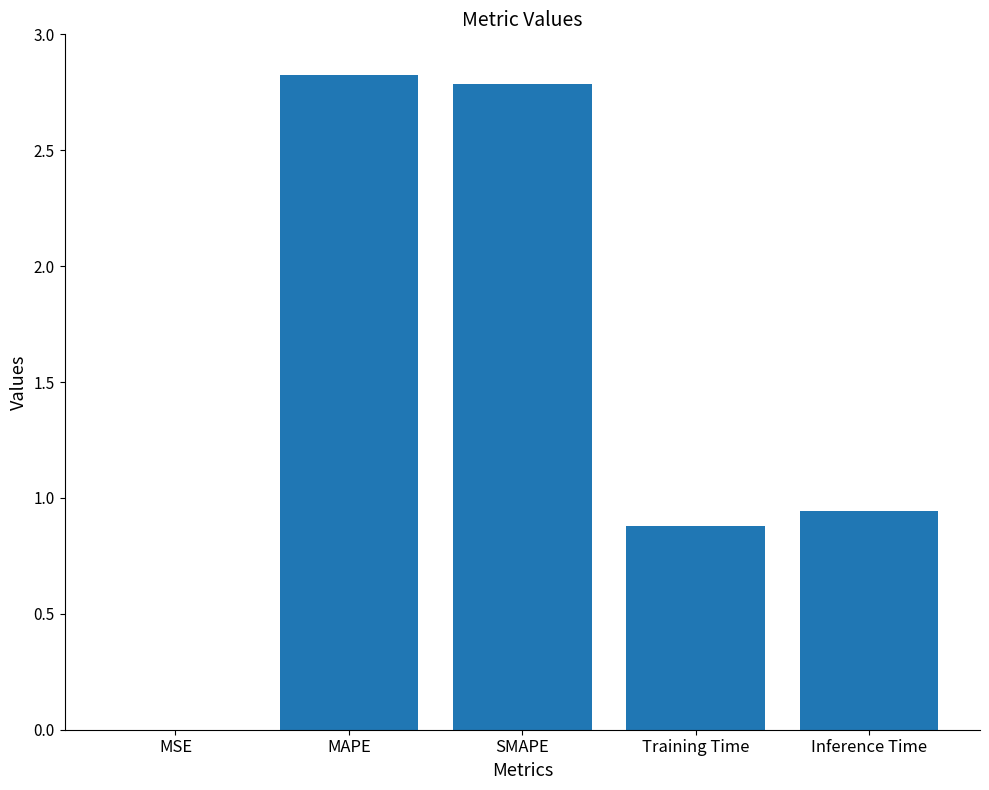

How many categories are shown in the chart?

5